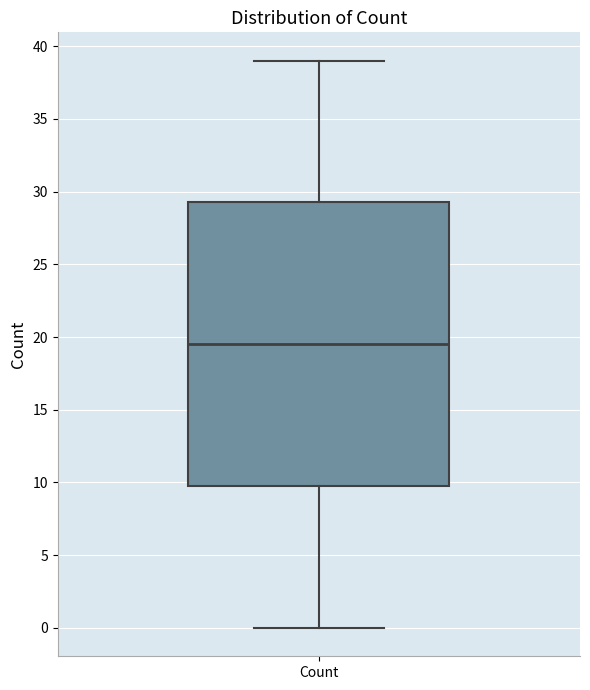

Read this box plot against the y-axis: the position of the median line, the range covered by the box, and the ends of both whiskers. The values are not printed on the chart, so give them approximately, as read against the axis.

median 19.5, box 10.0 to 29.5, whiskers 0.0 to 39.0